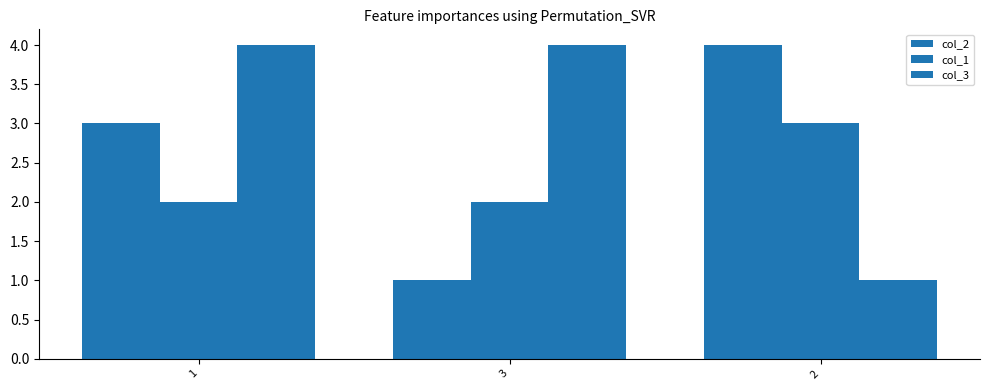

How many groups of bars are there?

3